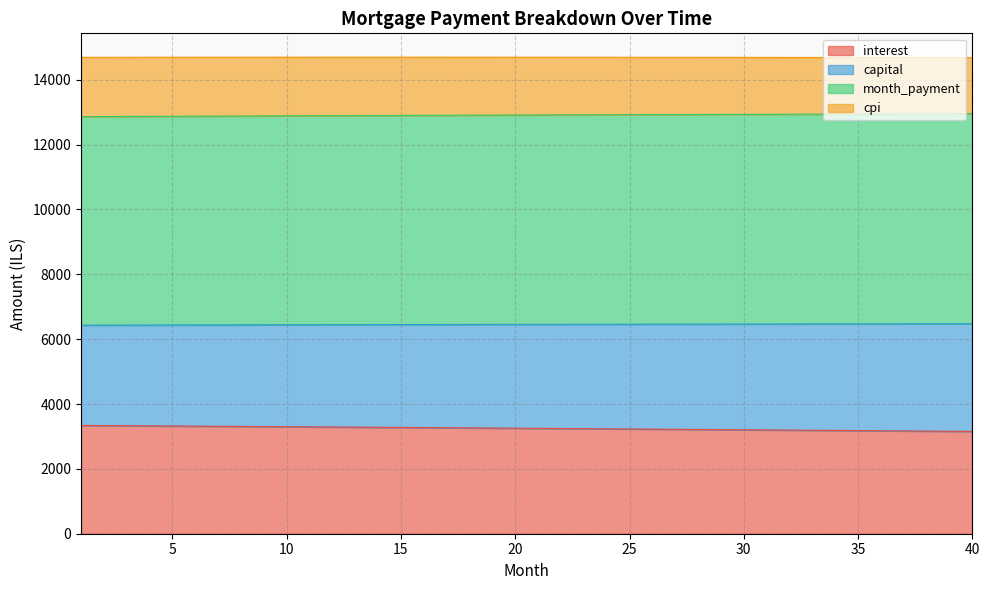

True or false: interest has more than 0 interior local peaks.

False